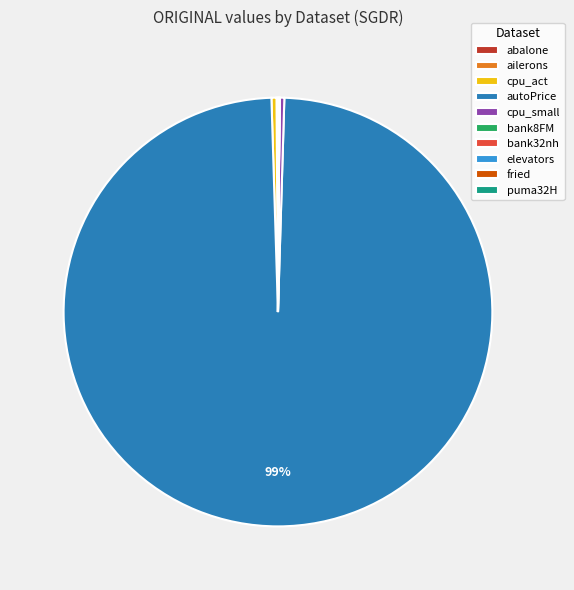

What is the majority slice?

autoPrice